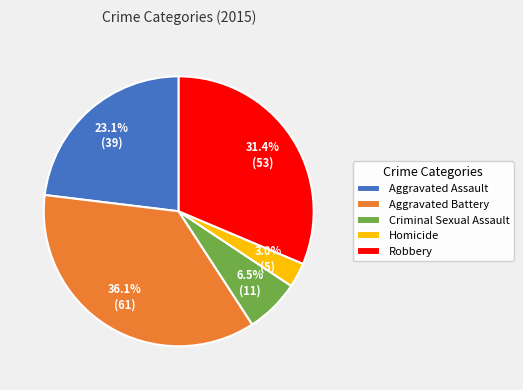

Do Criminal Sexual Assault and Aggravated Battery together represent more than half of the pie?

No